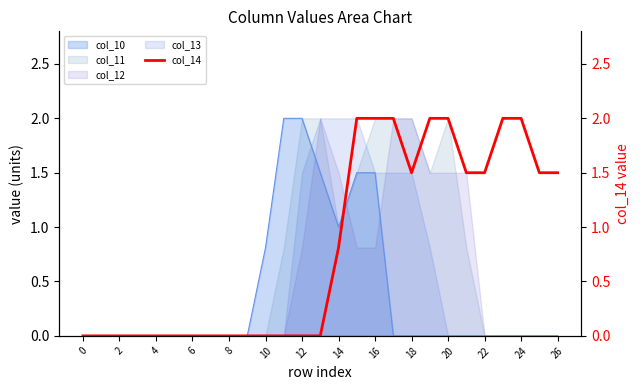

Is it true that col_12 equals 1.5 at 20?

True